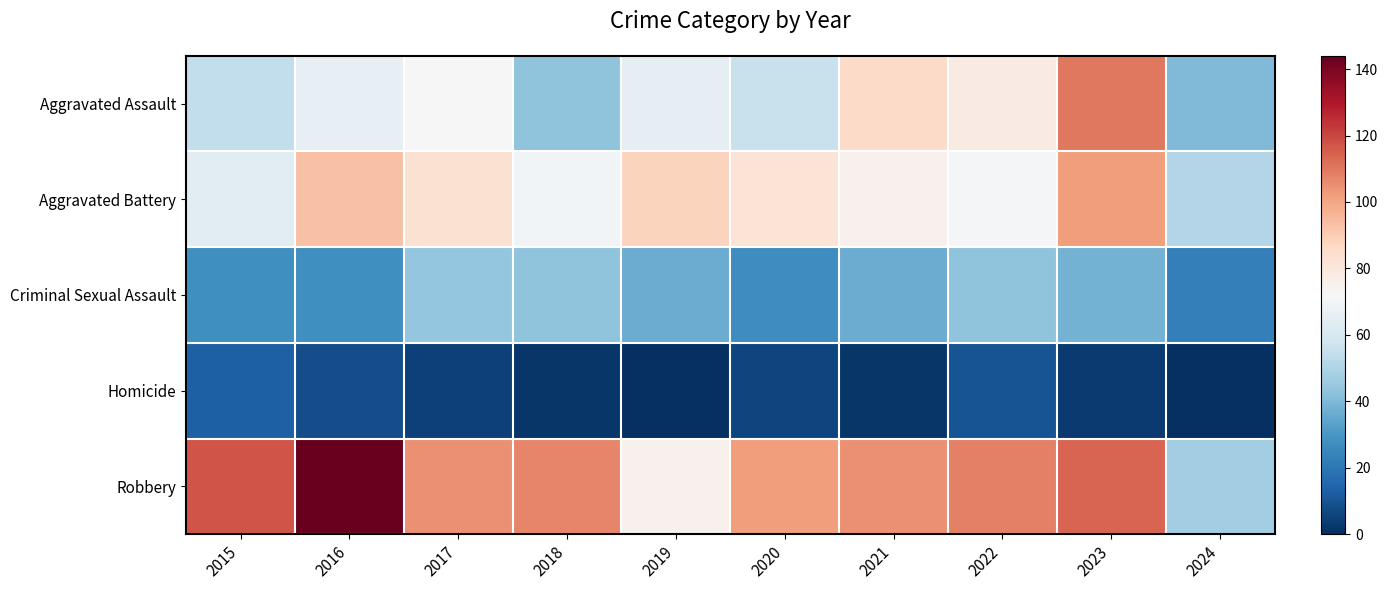

Which label corresponds to the largest value in the chart?

2016